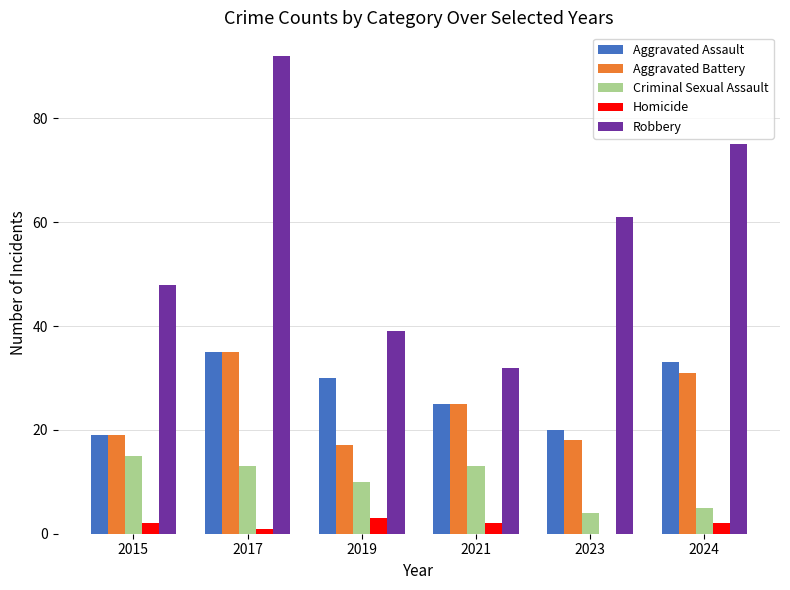

Reading right to left, extract all data points from this chart.

Aggravated Assault: 2024=33	2023=20	2021=25	2019=30	2017=35	2015=19
Aggravated Battery: 2024=31	2023=18	2021=25	2019=17	2017=35	2015=19
Criminal Sexual Assault: 2024=5	2023=4	2021=13	2019=10	2017=13	2015=15
Homicide: 2024=2	2023=0	2021=2	2019=3	2017=1	2015=2
Robbery: 2024=75	2023=61	2021=32	2019=39	2017=92	2015=48